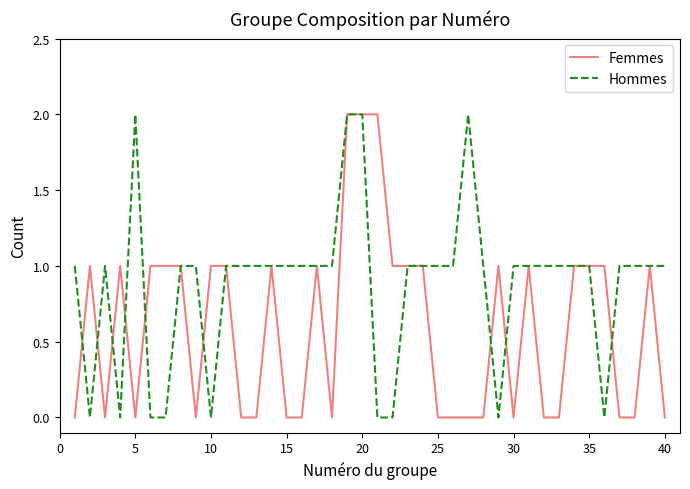

Rank the series by their average value, from lowest to highest.

Femmes, Hommes